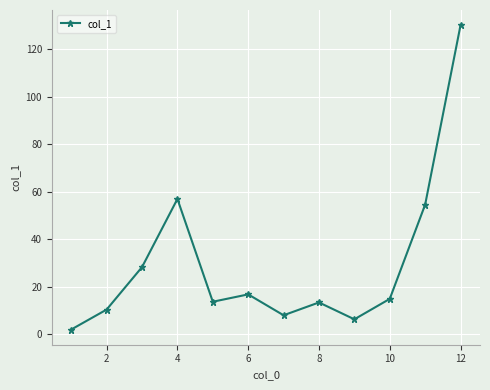

What is the maximum value shown in the chart?

130.1